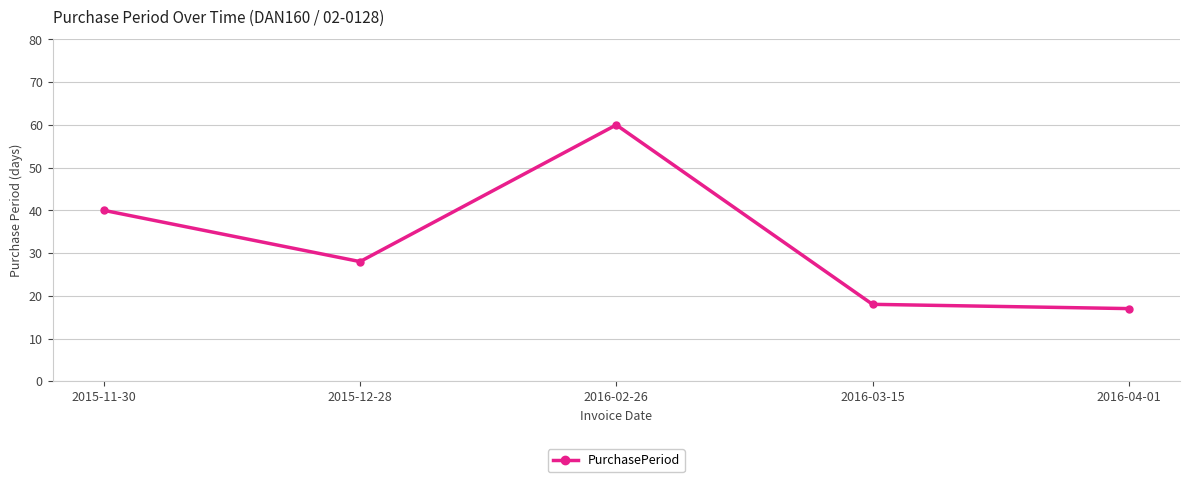

Reading left to right, list all the values displayed in this chart.

40	28	60	18	17